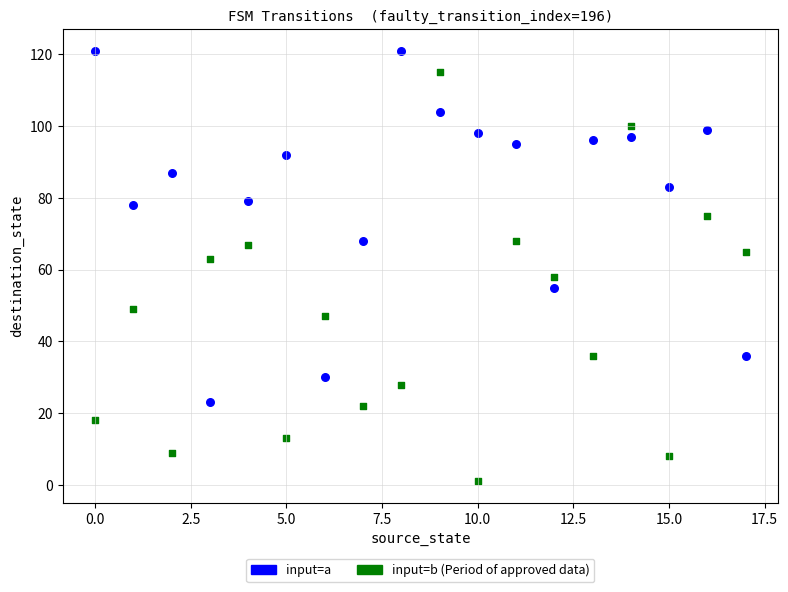

Across all data points, what is the range of Y values (max minus min)?

120